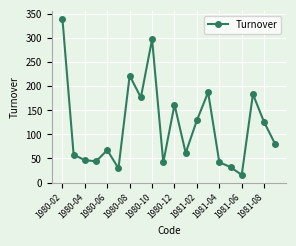

Count the number of categories in the chart.

20